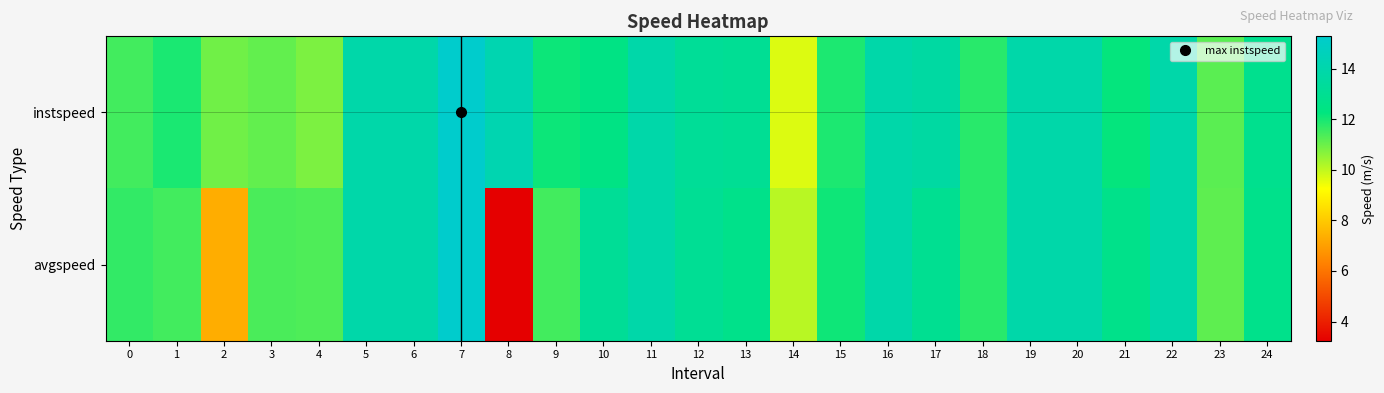

Which label corresponds to the largest value in the chart?

7